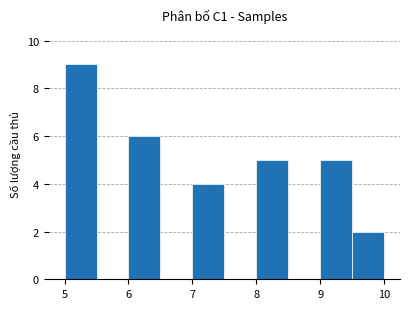

Reading left to right, list every bar in this chart as the range it spans on the x-axis followed by its height. The values are not printed on the chart, so give them approximately, as read against the axis.

5.0 to 5.5: 9
5.5 to 6.0: 0
6.0 to 6.5: 6
6.5 to 7.0: 0
7.0 to 7.5: 4
7.5 to 8.0: 0
8.0 to 8.5: 5
8.5 to 9.0: 0
9.0 to 9.5: 5
9.5 to 10.0: 2